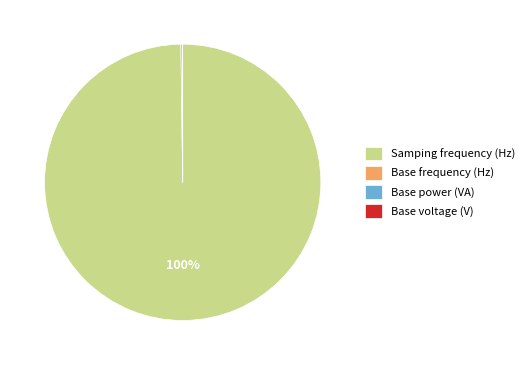

Which category accounts for the majority?

Samping frequency (Hz)